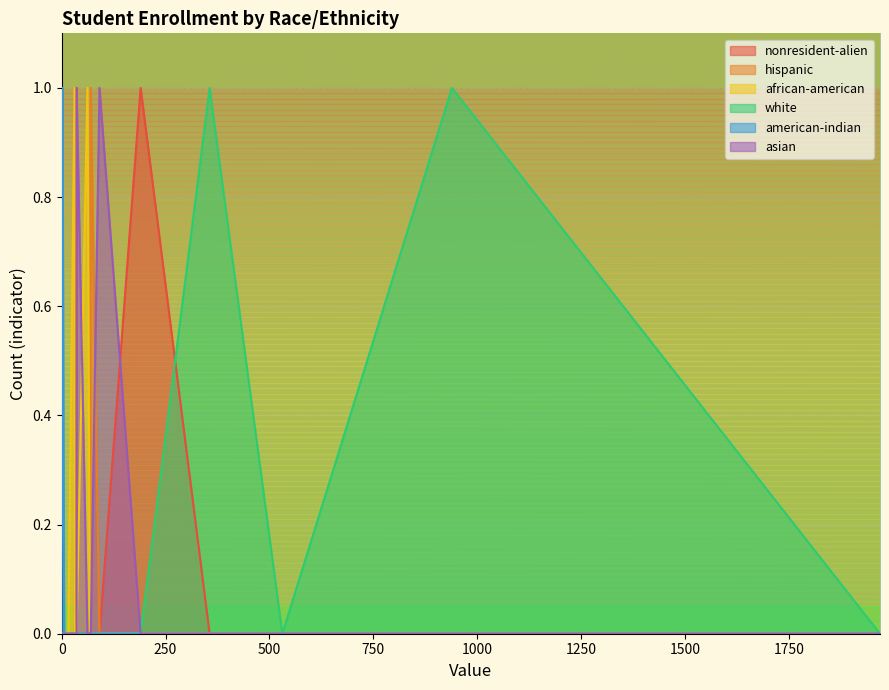

What is the difference between the maximum and second lowest values in the asian series?

1